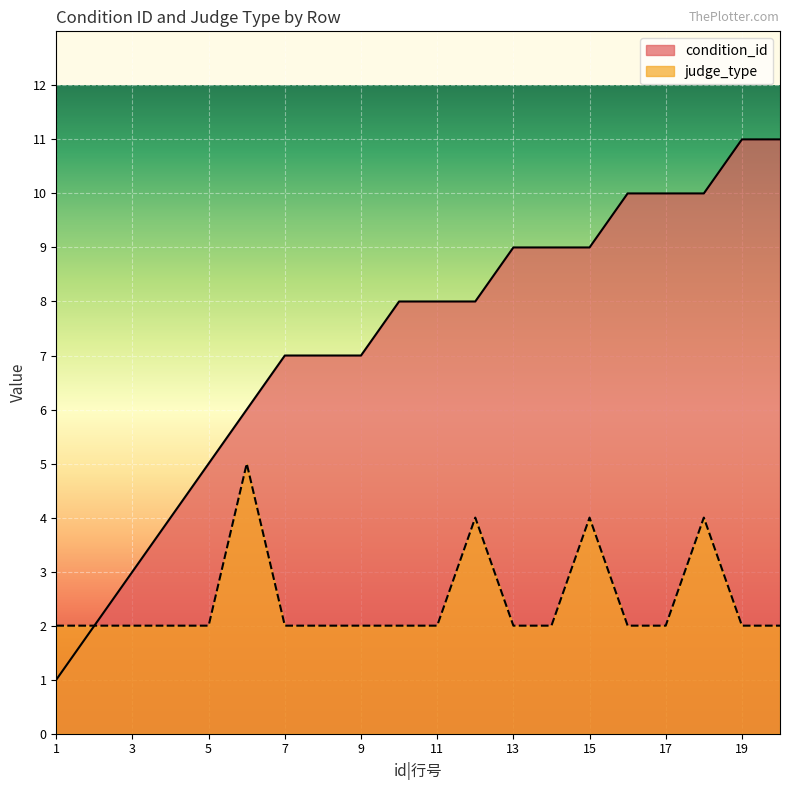

The value of judge_type at 12 is 4. True or false?

True